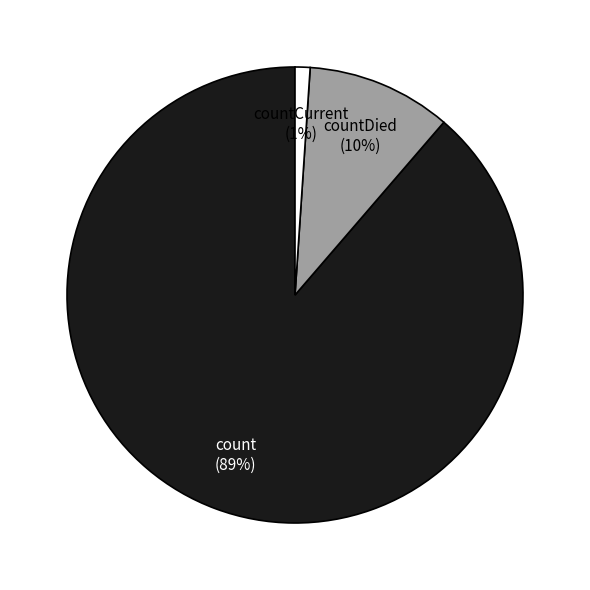

Which category has the biggest portion of the pie?

count